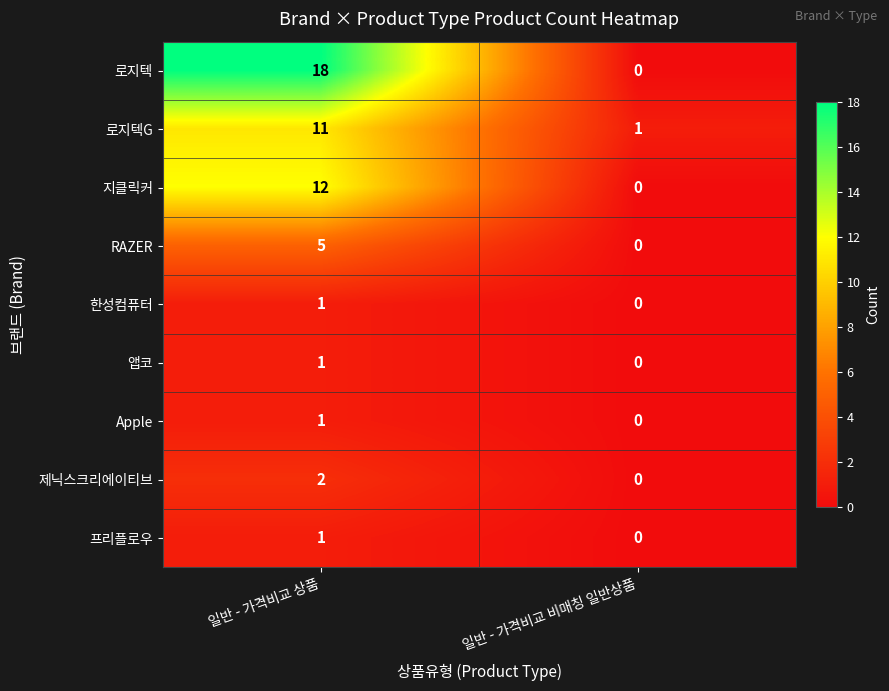

What is the sum of all RAZER values?

5